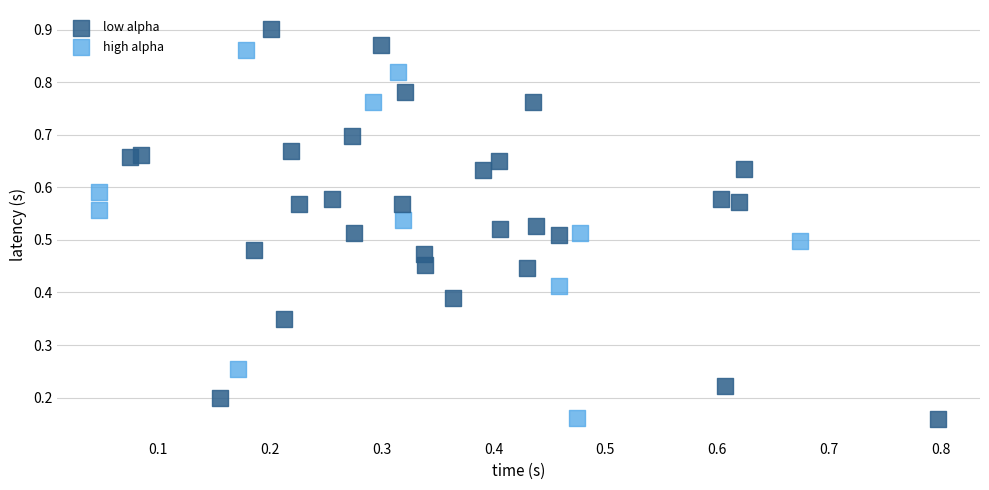

Which series has the largest Y range (max minus min)?

low alpha